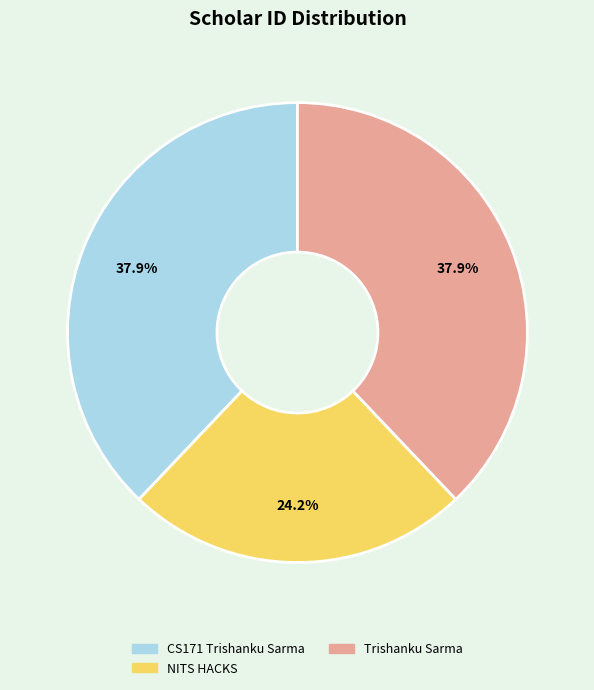

Count the number of slices in the pie.

3